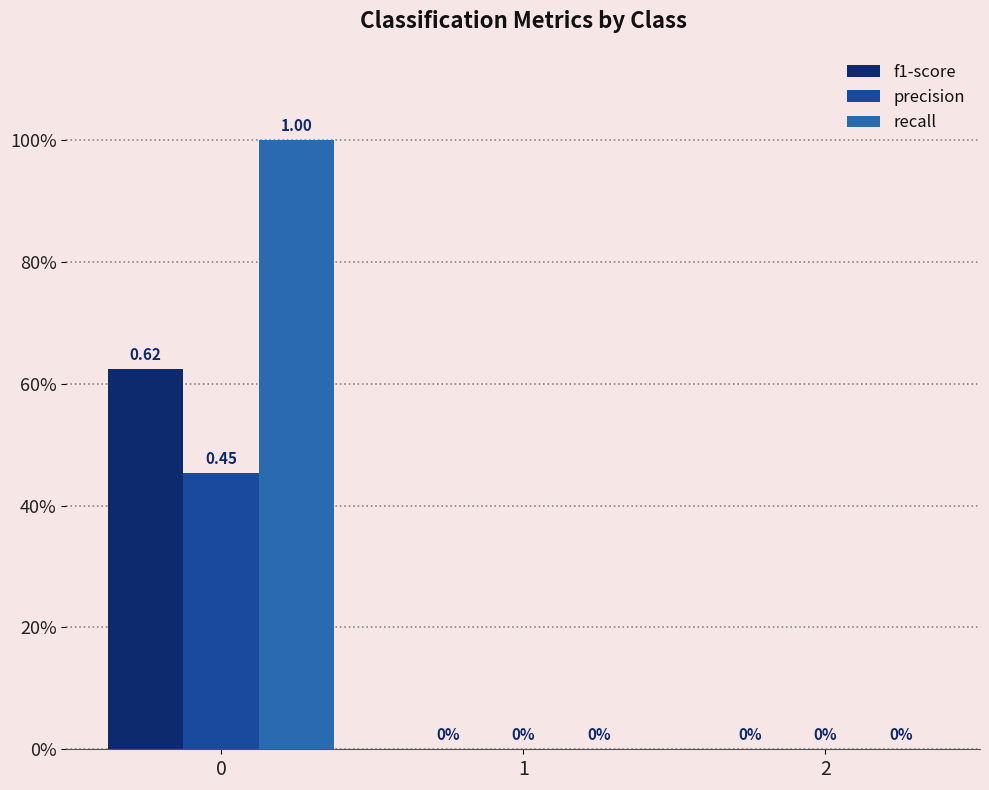

Between 1 and 2, which series saw the biggest shift?

f1-score